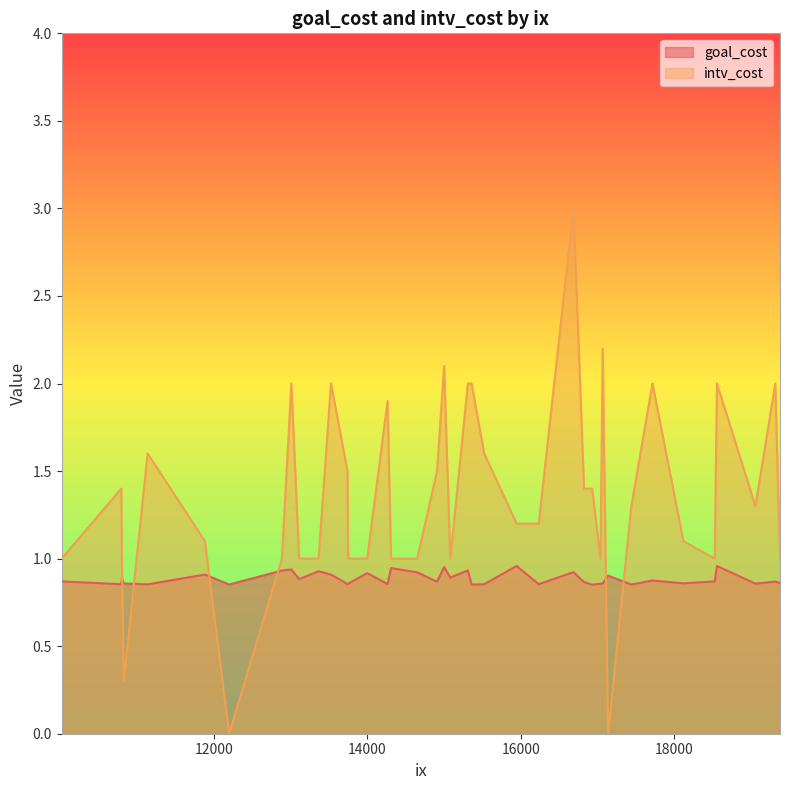

List the series in order of their peak value, lowest first.

goal_cost, intv_cost